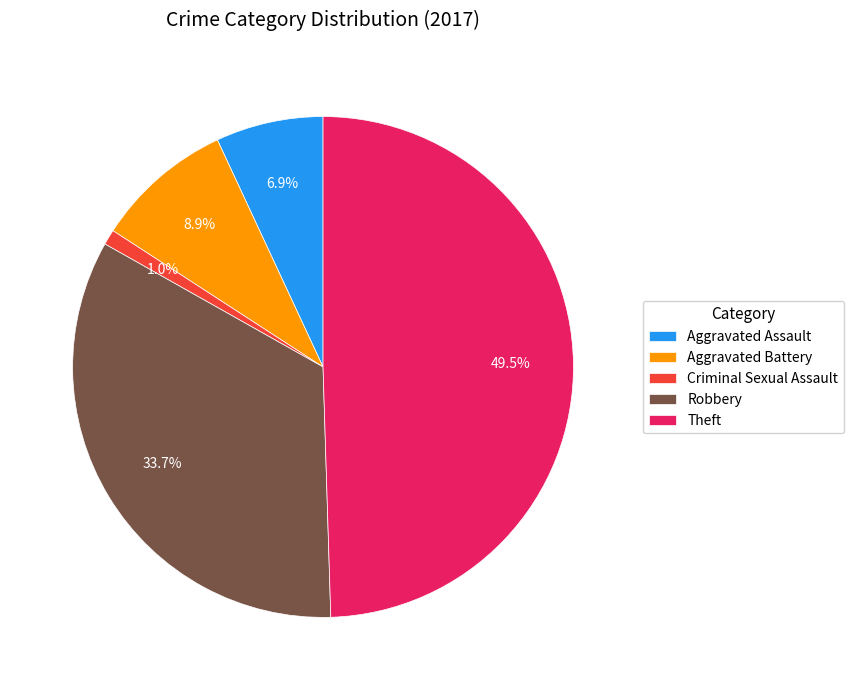

Approximately how many times larger is the value at Theft compared to Aggravated Battery?

5.6